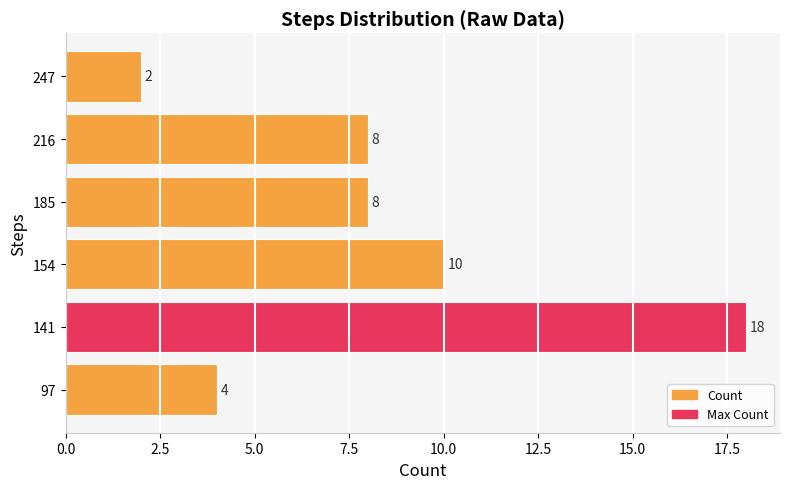

How many data points are less than 8?

2